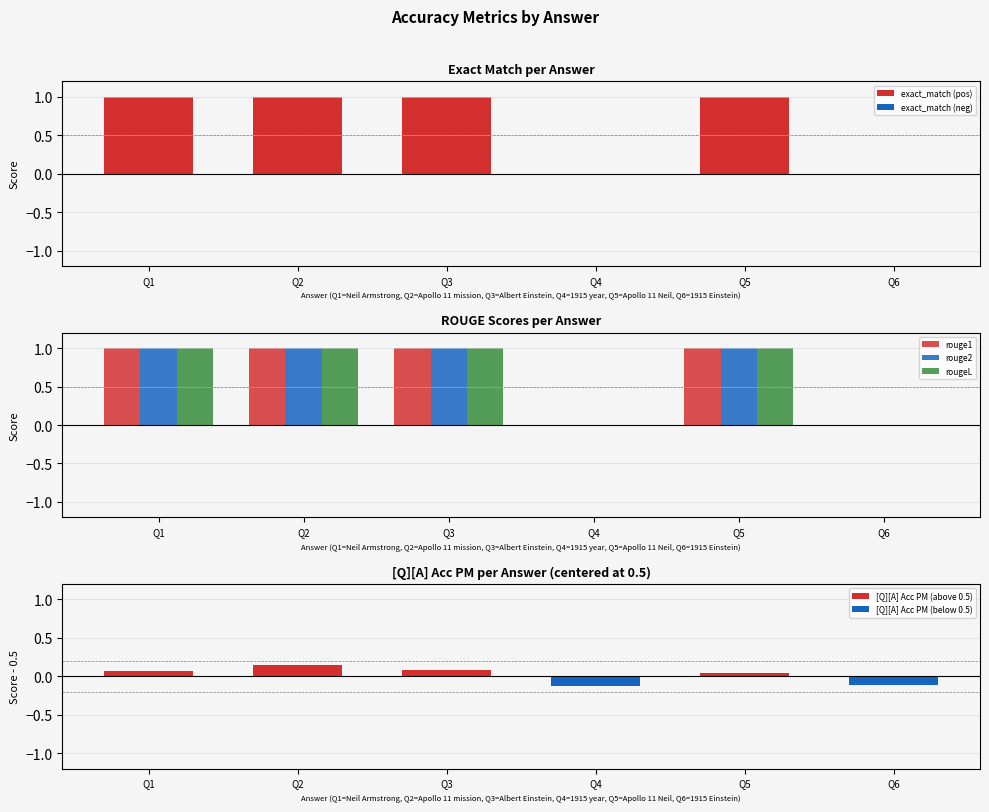

Is it true that exact_match (pos) equals 1 at Q2?

True